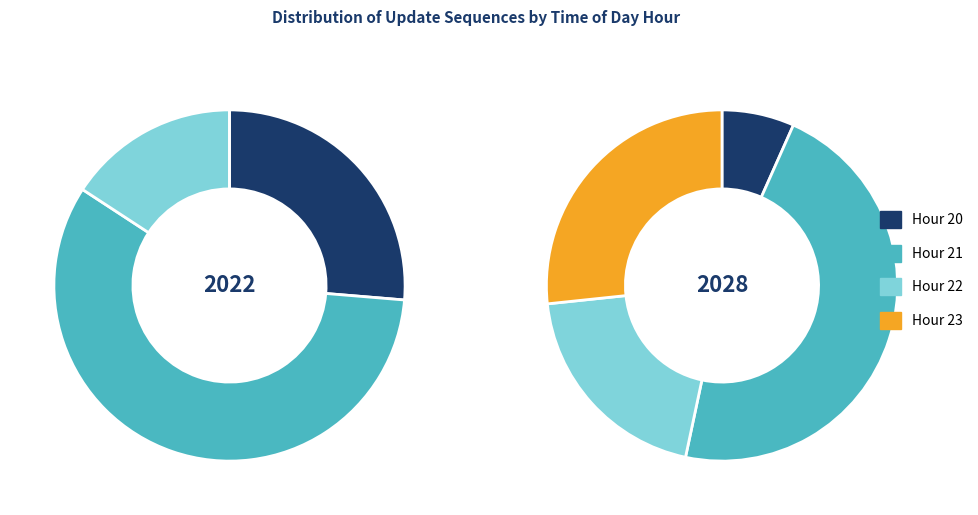

Which has a higher value, Hour 22 or Hour 21?

Hour 21